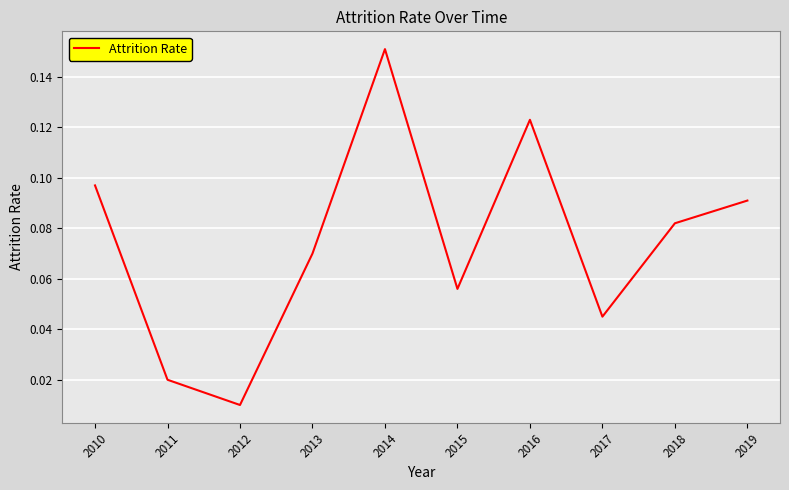

Rank the categories by value from lowest to highest.

2012, 2011, 2017, 2015, 2013, 2018, 2019, 2010, 2016, 2014